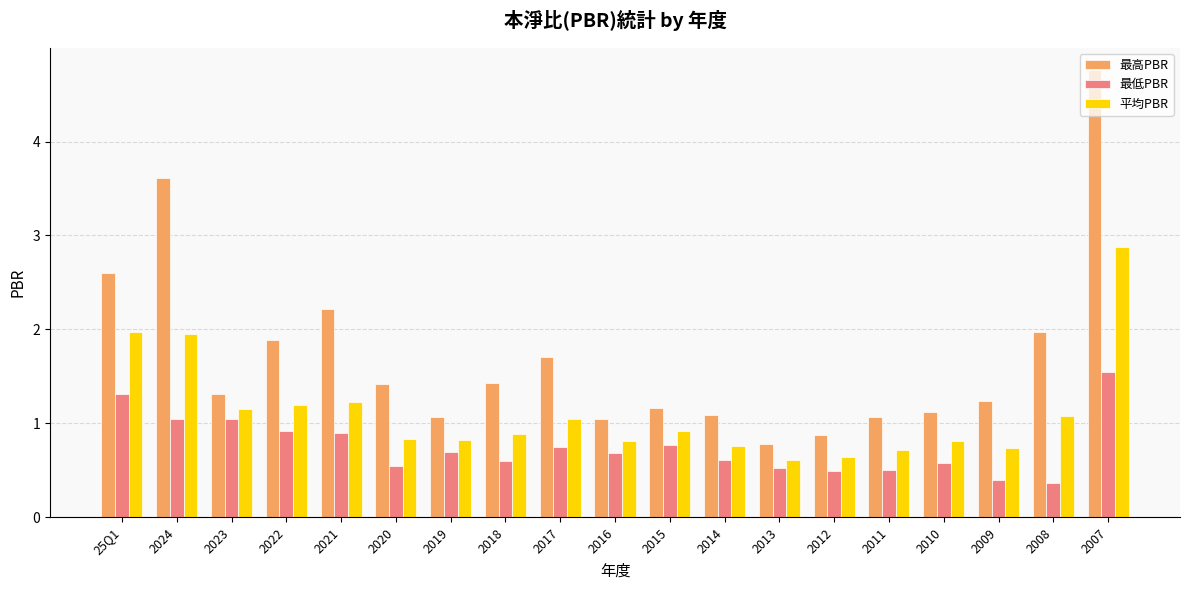

At which label does 最低PBR reach its peak?

2007